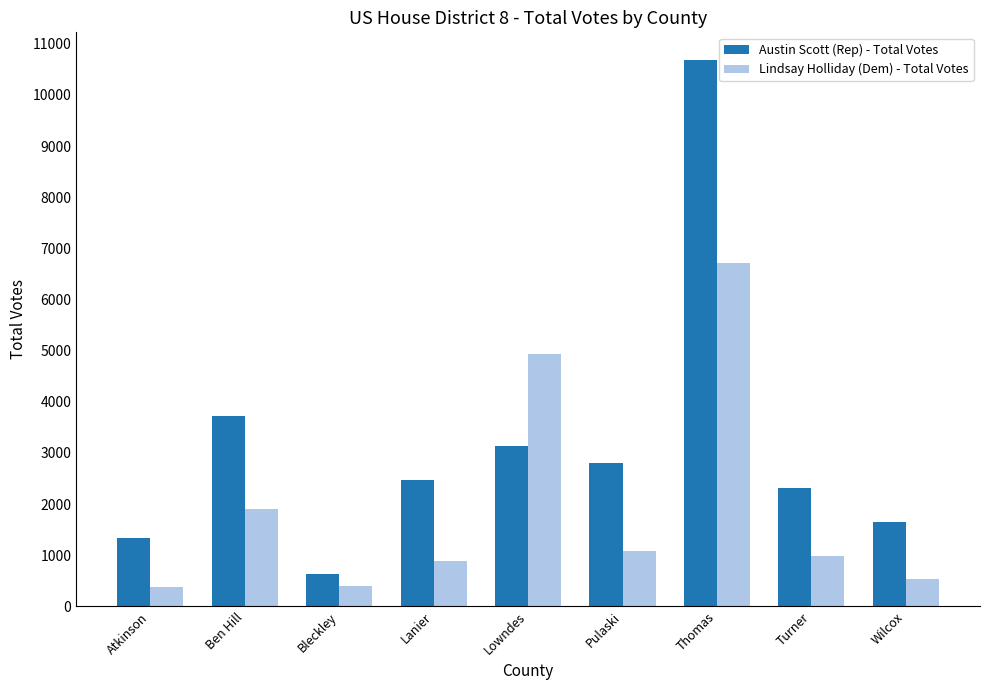

What are all the series names shown in the legend?

Austin Scott (Rep) - Total Votes, Lindsay Holliday (Dem) - Total Votes